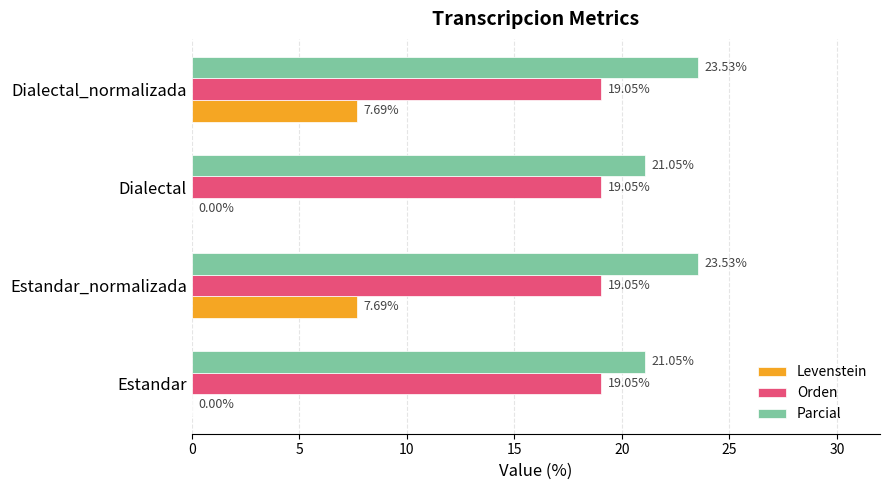

What is the sum of all Orden values?

76.2